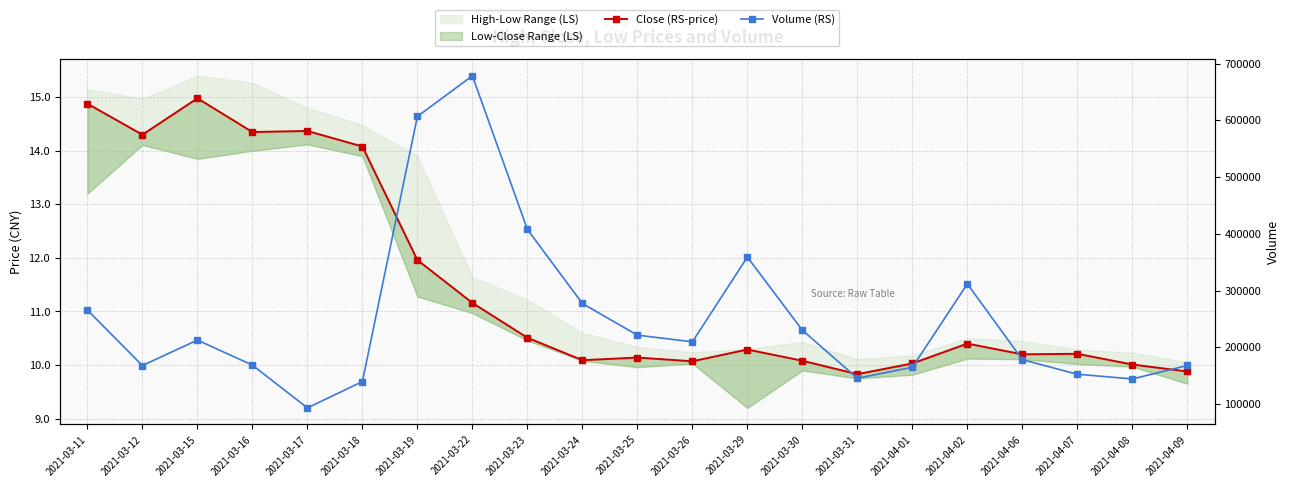

True or false: Volume (RS) has more than 1 points higher than both neighbors.

True